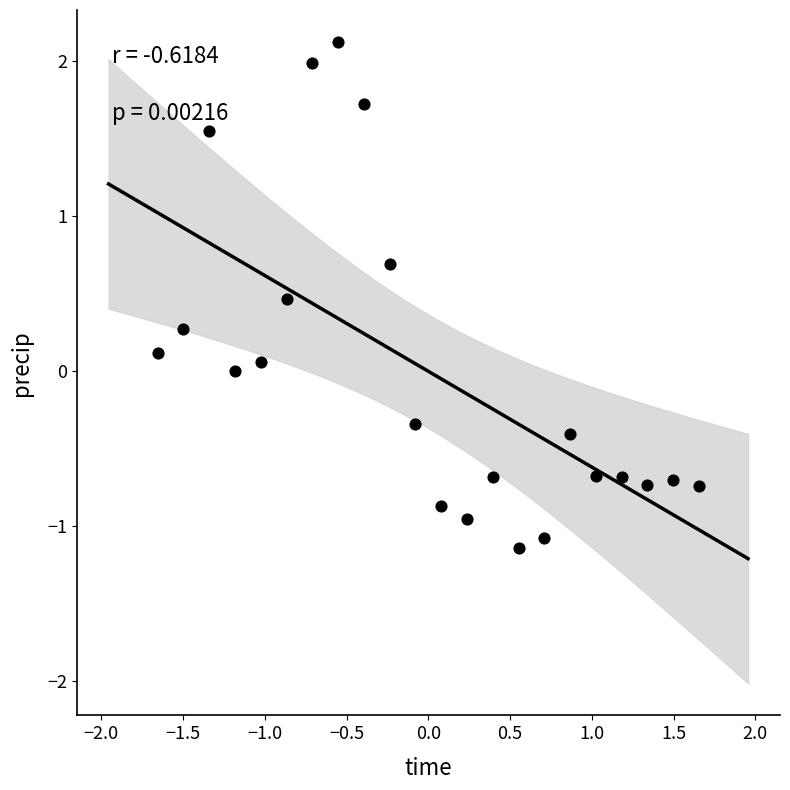

What is the range of X values (max minus min)?

3.3